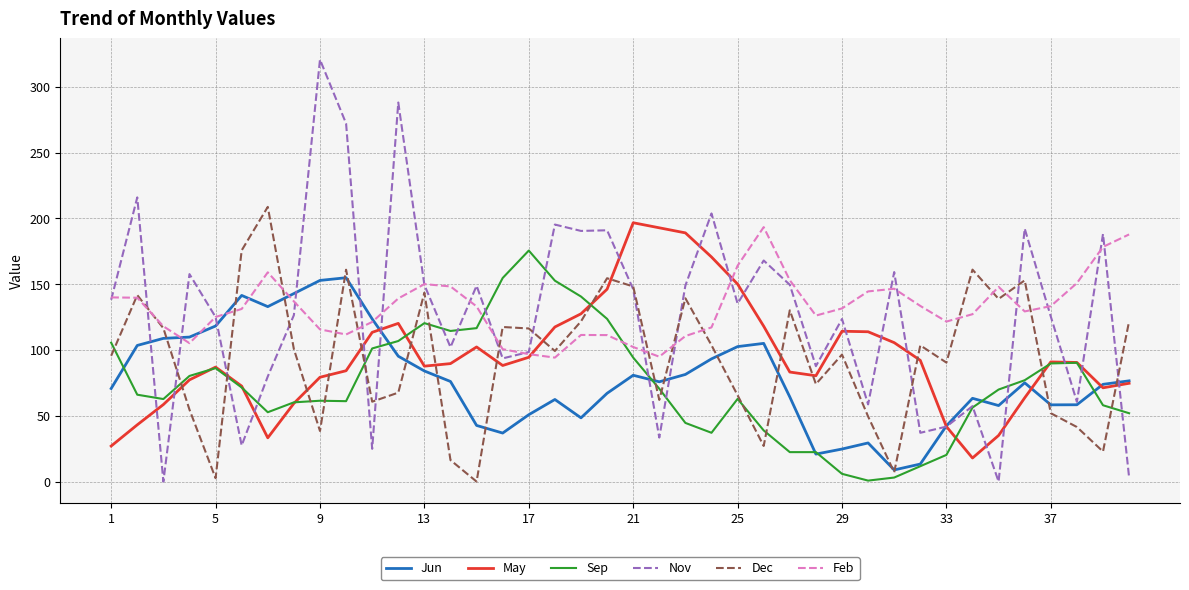

What is the minimum value for May?

17.9